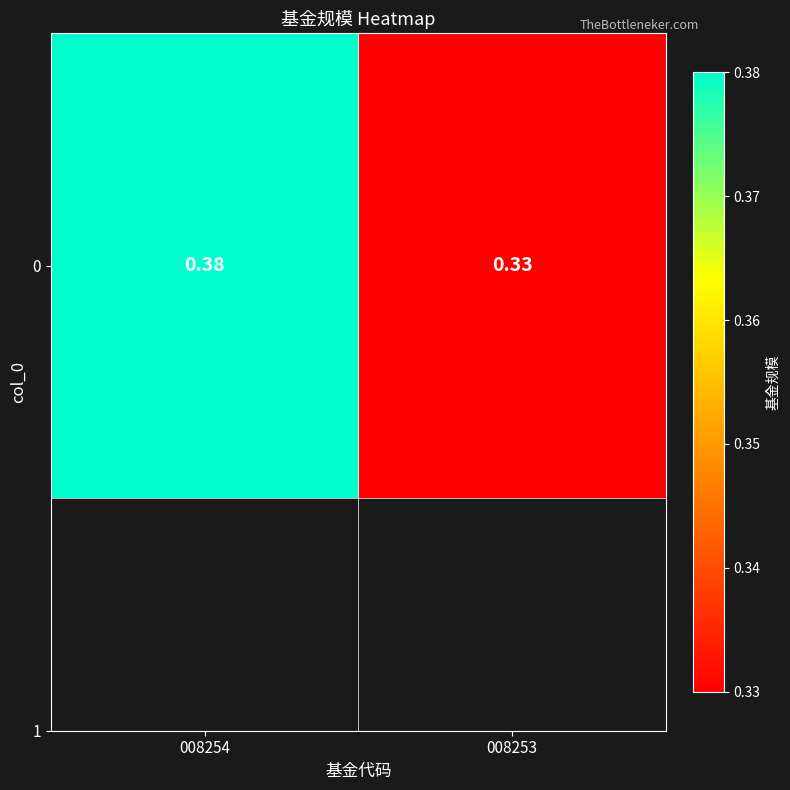

What is the greatest value displayed?

0.4